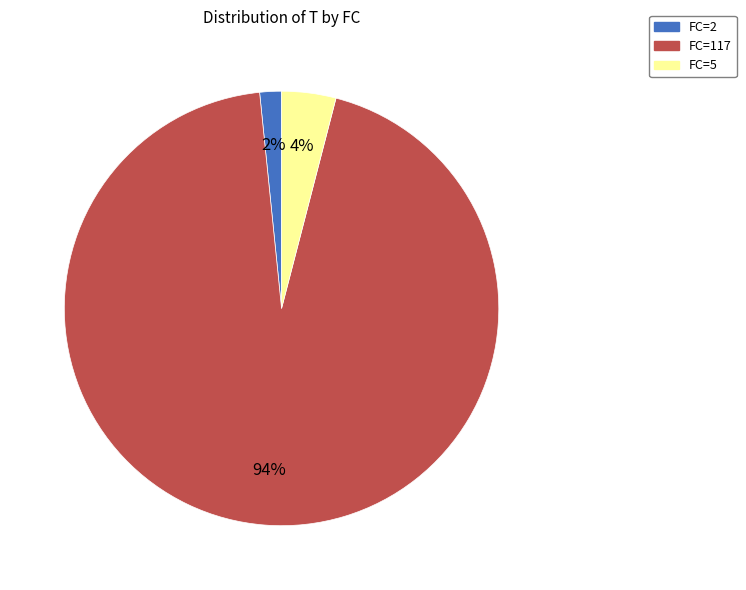

Between FC=2 and FC=117, which is larger?

FC=117